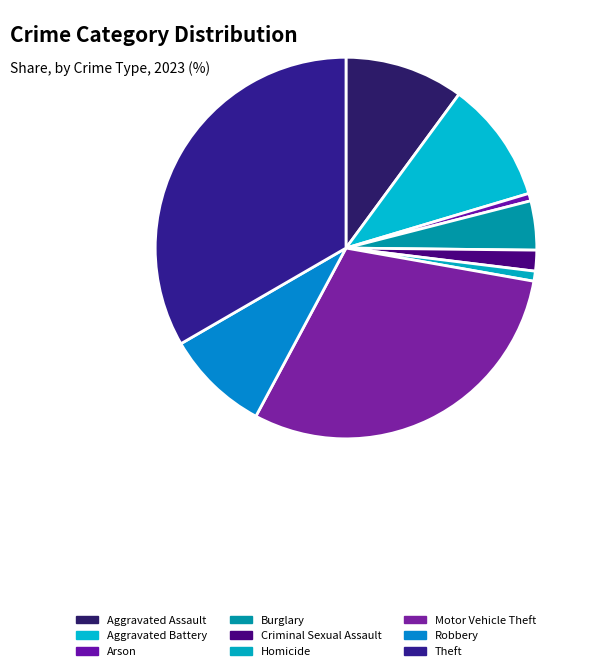

What percentage is NOT represented by Robbery?

91.2%